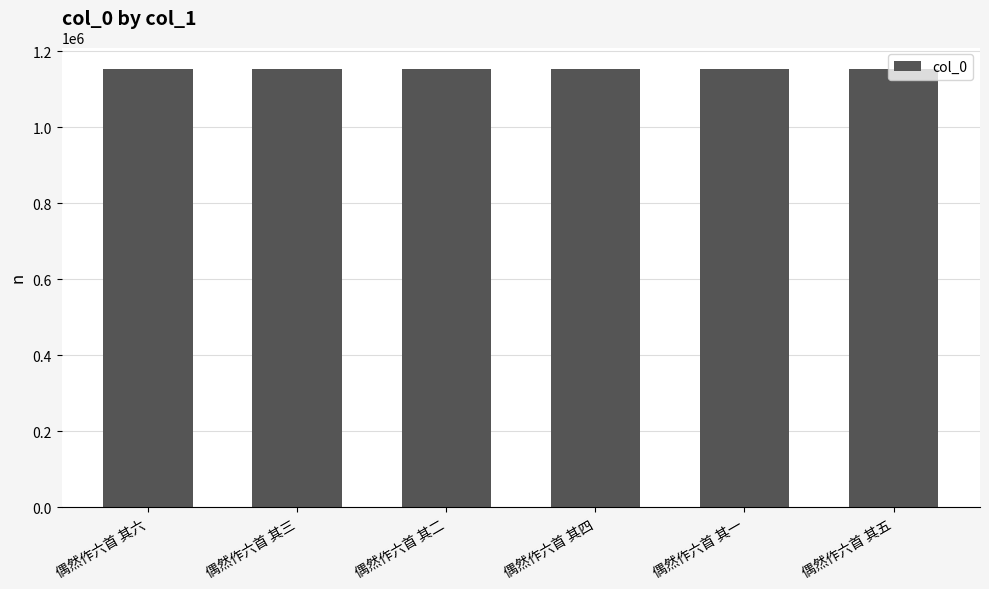

The chart shows a value of 337700 at 偶然作六首 其四. True or false?

False